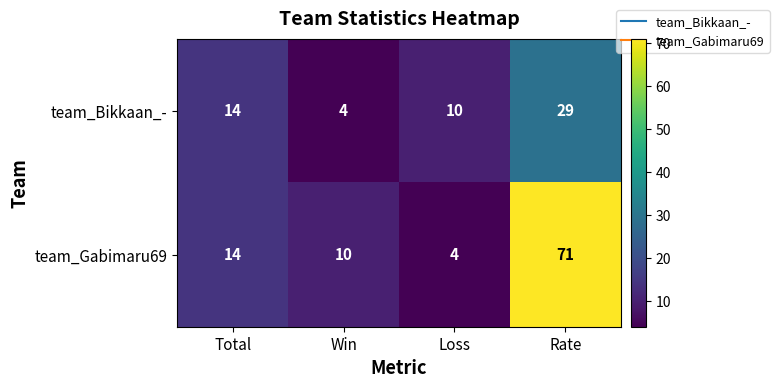

List the series in order of their overall mean, highest first.

team_Gabimaru69, team_Bikkaan_-